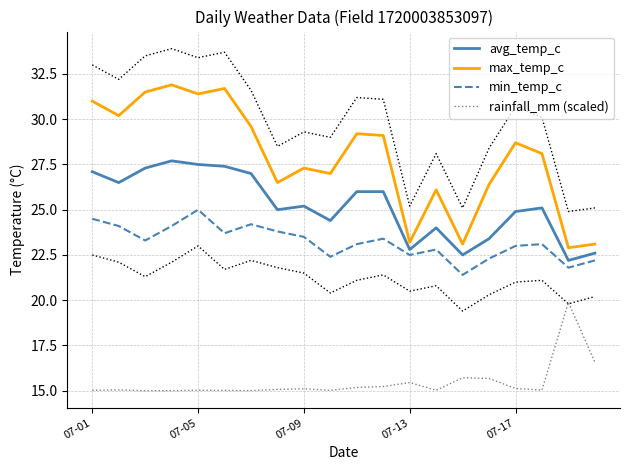

True or false: min_temp_c and rainfall_mm (scaled) cross at least once.

False